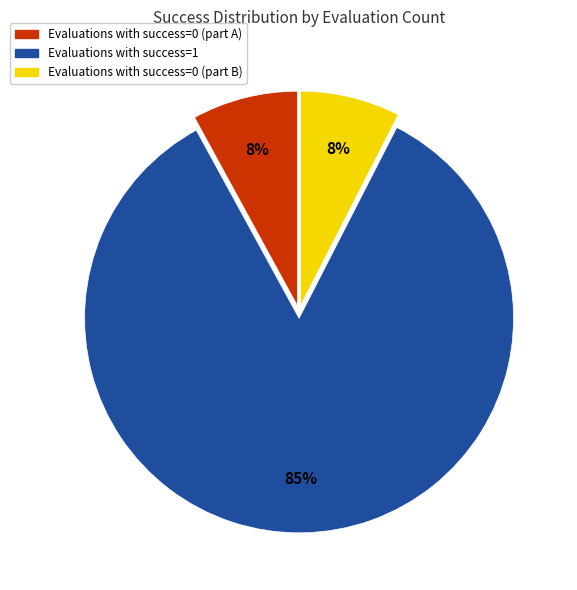

To the nearest percent, what is the average slice percentage?

33%